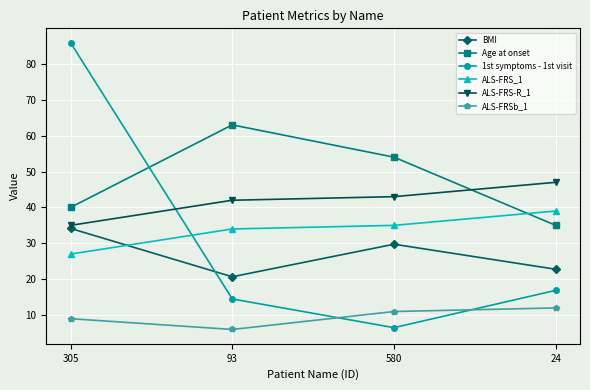

List the labels in order of BMI value, largest first.

305, 580, 24, 93